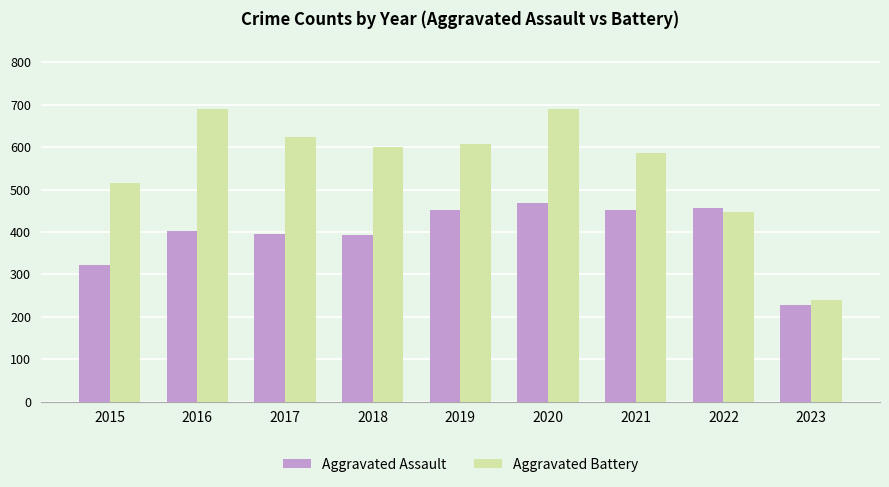

How many data points in Aggravated Battery are less than 600?

4